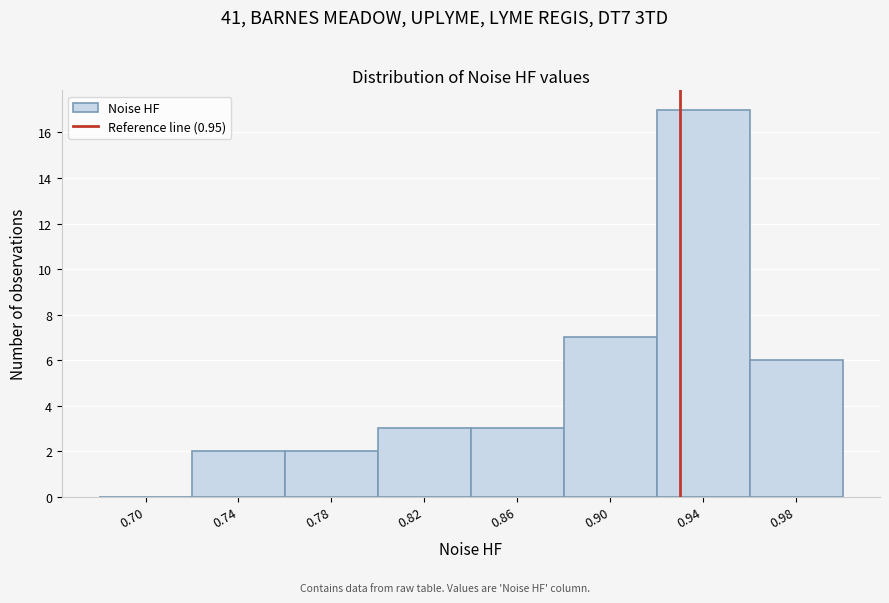

Reading left to right, list all the values displayed in this chart.

0.70=0	0.74=2	0.78=2	0.82=3	0.86=3	0.90=7	0.94=17	0.98=6